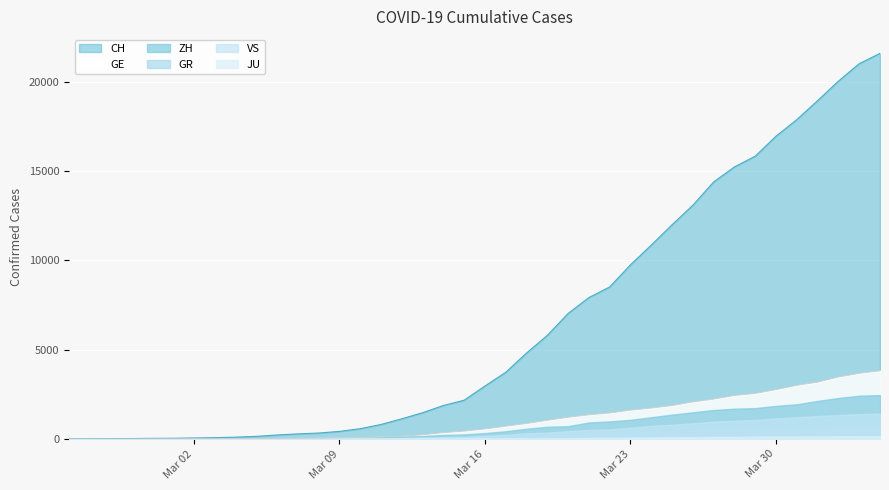

What is the spread (max minus min) of values at 2020-04-04?

21420